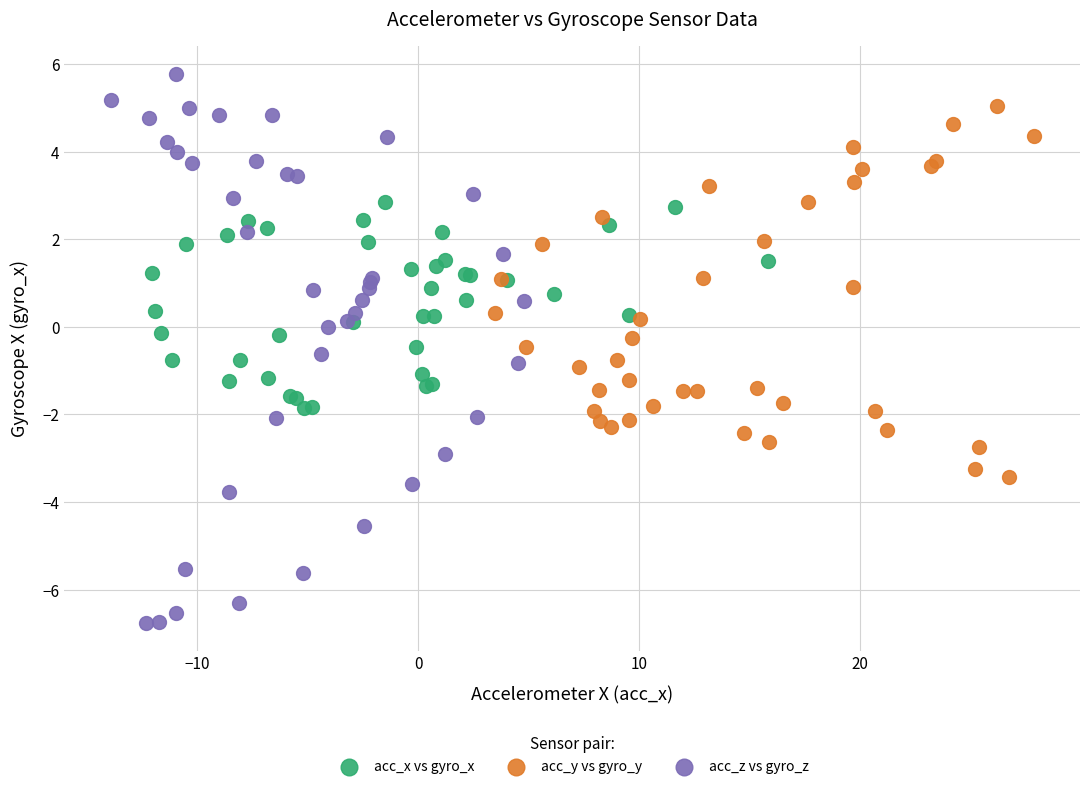

Which series reaches the minimum Y coordinate?

acc_z vs gyro_z